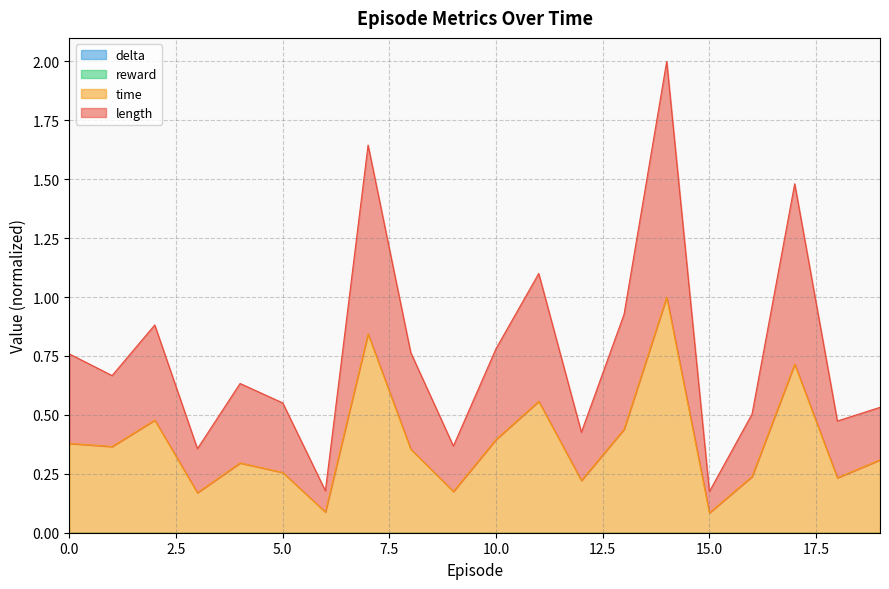

Does the chart have visible grid lines?

Yes